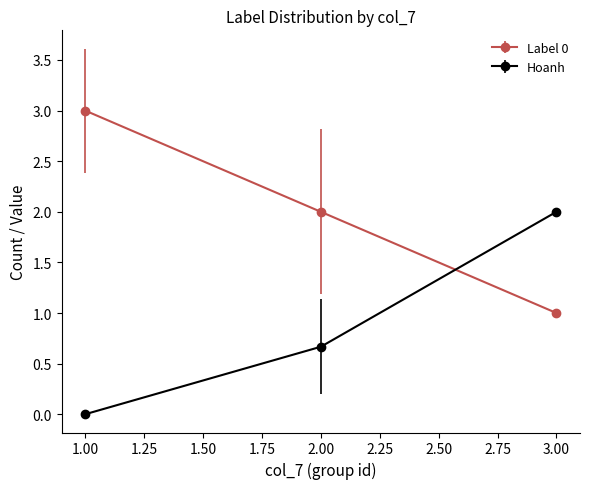

How many distinct data groups are displayed?

2